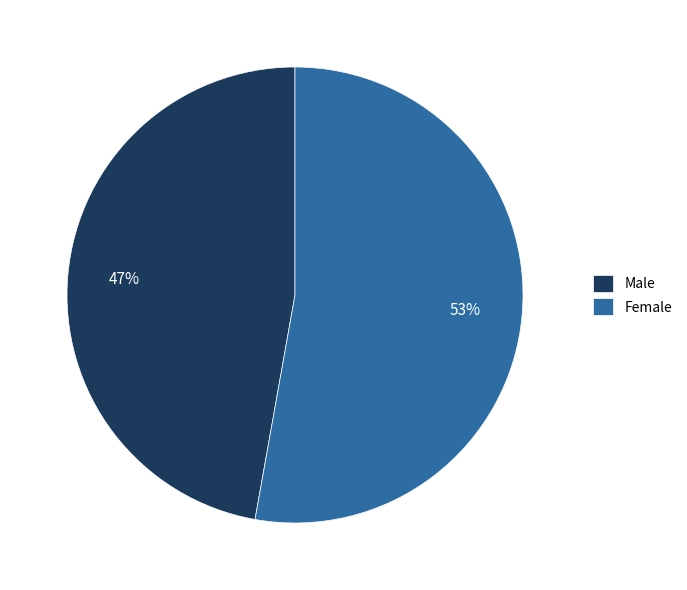

The Female slice represents 39% of the pie. True or false?

False